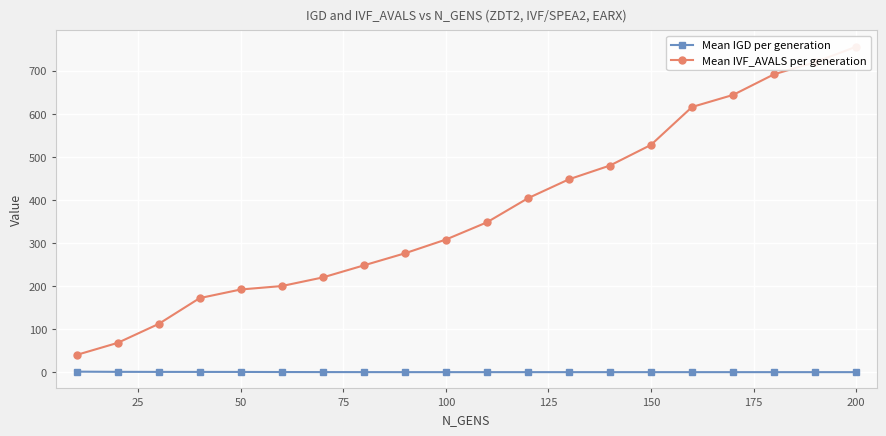

Is it true that Mean IGD per generation equals 0.5 at 50?

True